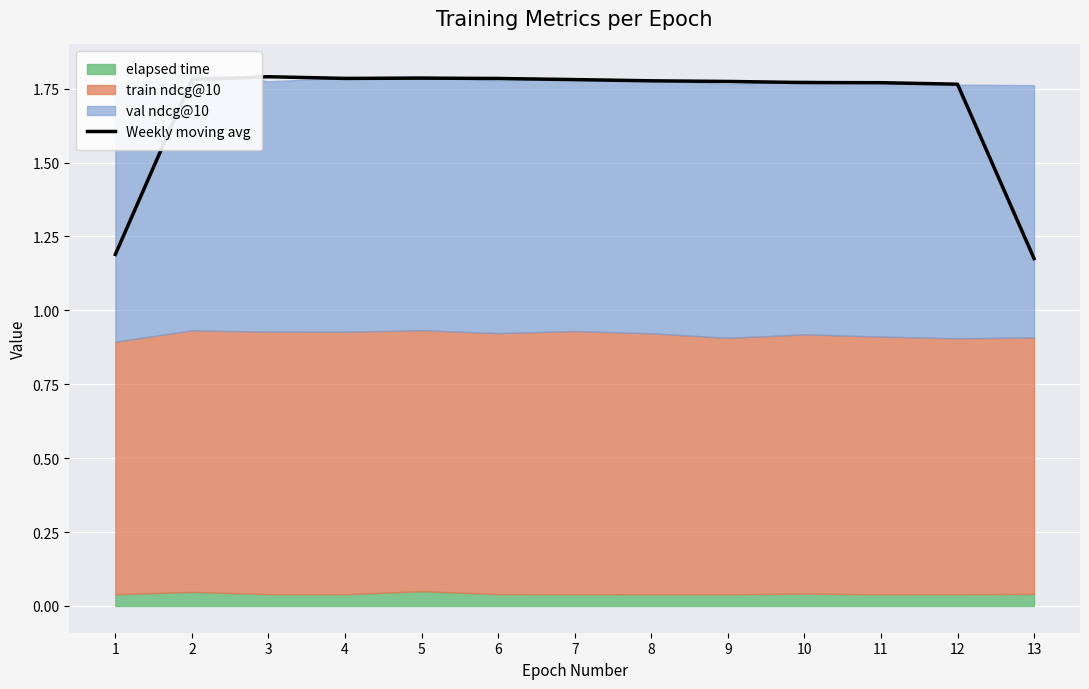

Which category has the lowest value across all series?

13